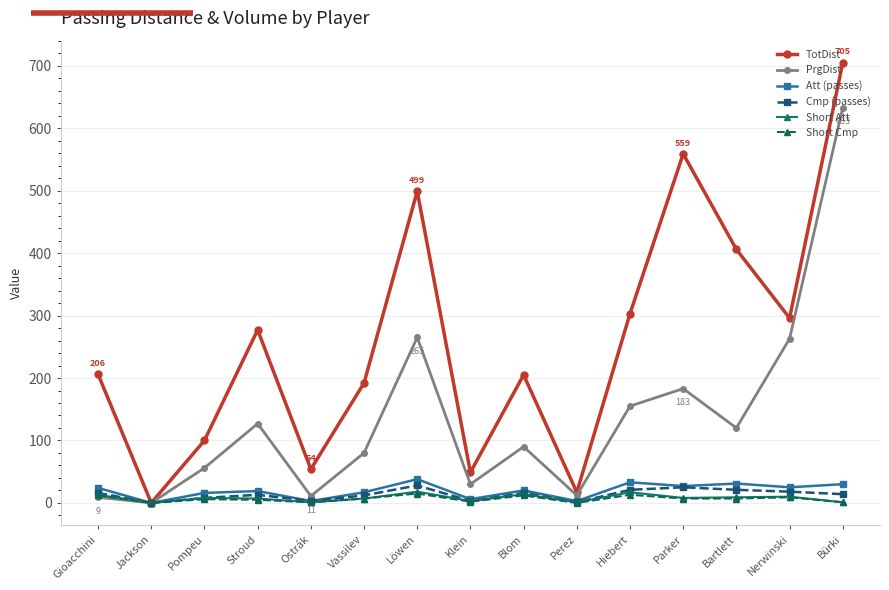

What are all the series names shown in the legend?

TotDist, PrgDist, Att (passes), Cmp (passes), Short Att, Short Cmp